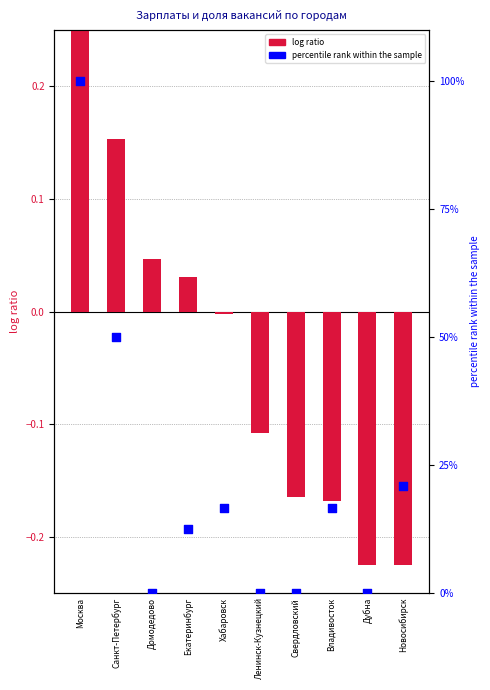

Which series has the largest Y range (max minus min)?

percentile rank within the sample